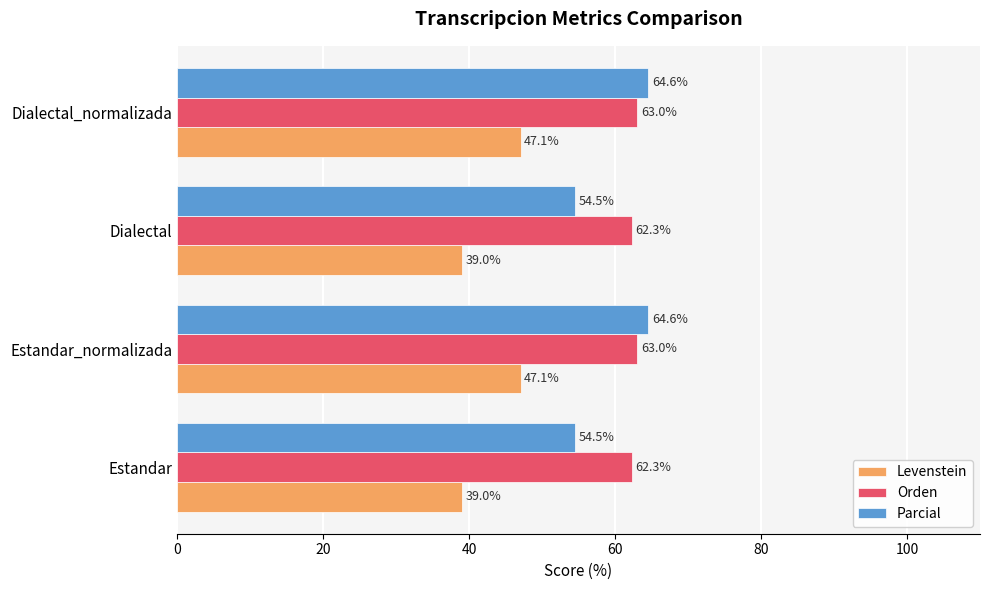

What are all the series names shown in the legend?

Levenstein, Orden, Parcial